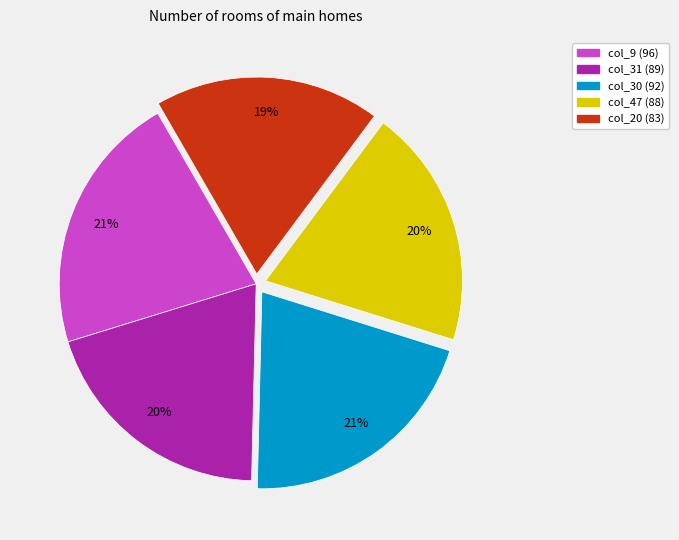

Is there any slice that represents more than half of the pie?

No